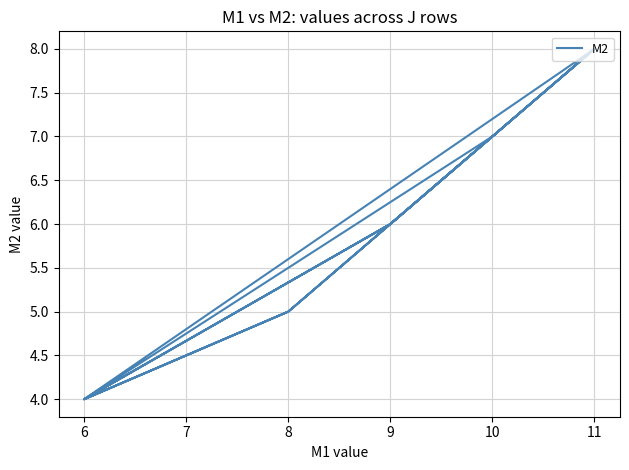

How many values are between 5 and 7?

11